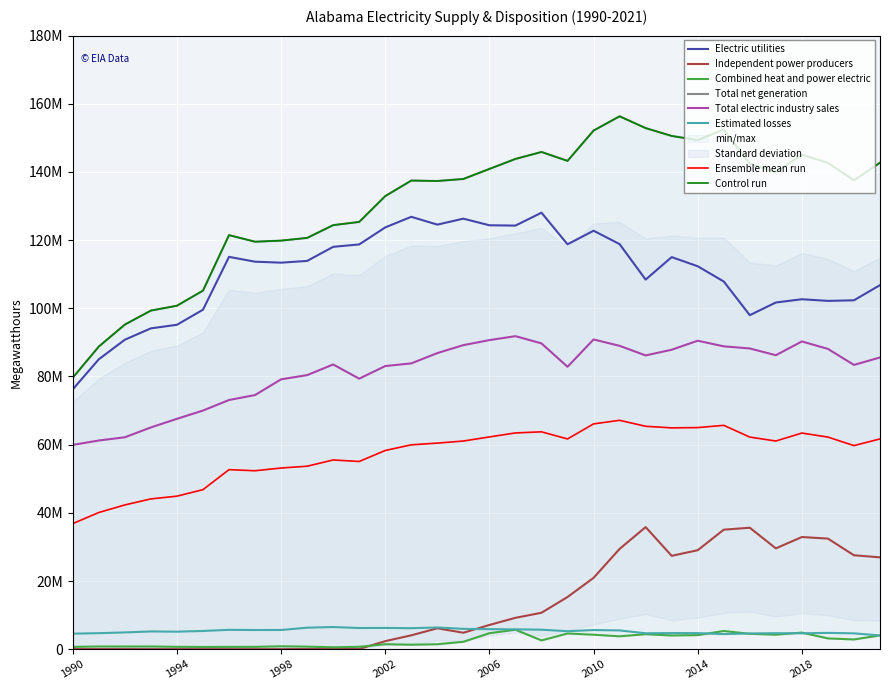

What is the value of the Electric utilities point at the 24th from the left?

115027021